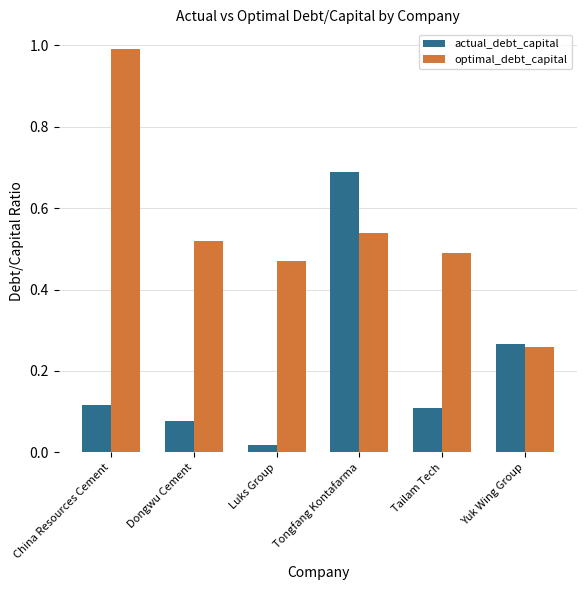

Is the value of actual_debt_capital at Dongwu Cement greater than the value of optimal_debt_capital at Tailam Tech?

No